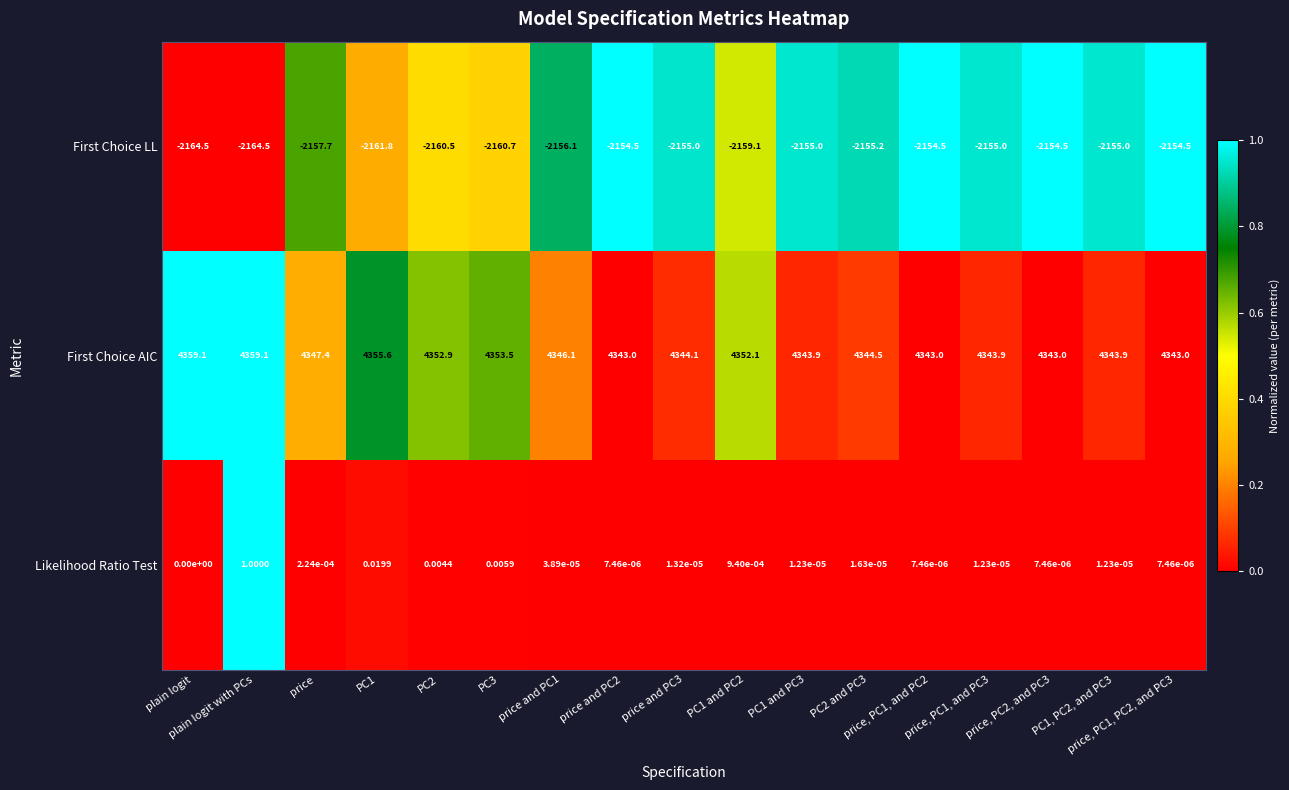

List the series in order of their overall mean, lowest first.

First Choice LL, Likelihood Ratio Test, First Choice AIC